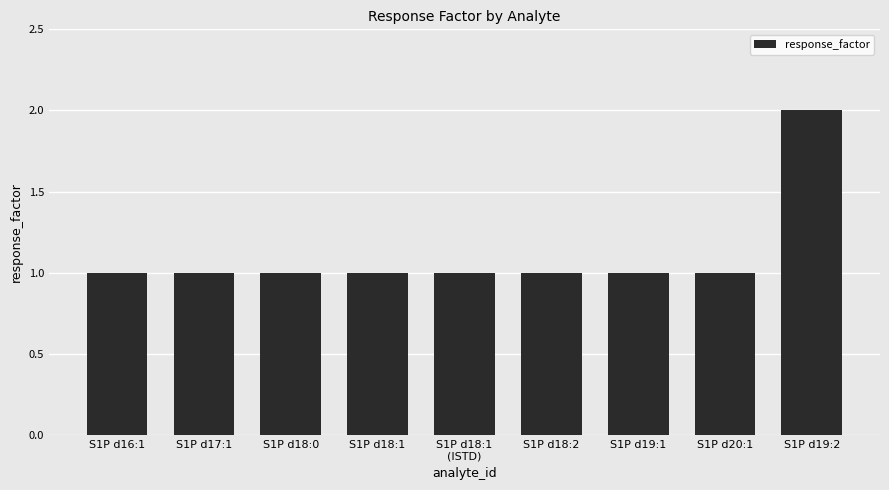

True or false: the data shows 1 at S1P d18:1.

True